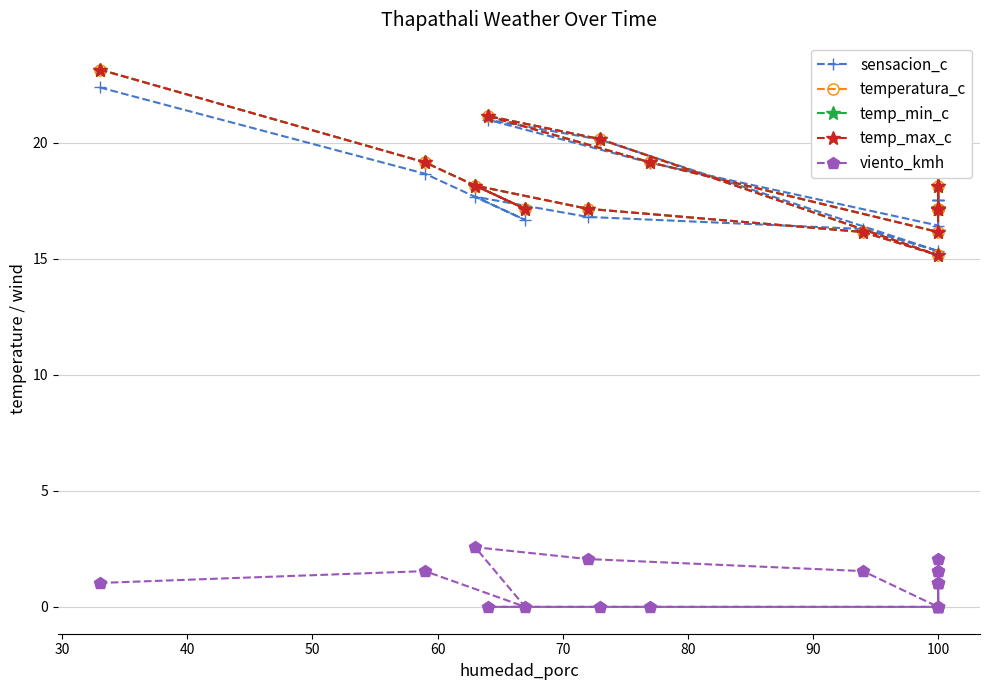

What position from the right is 15?

4